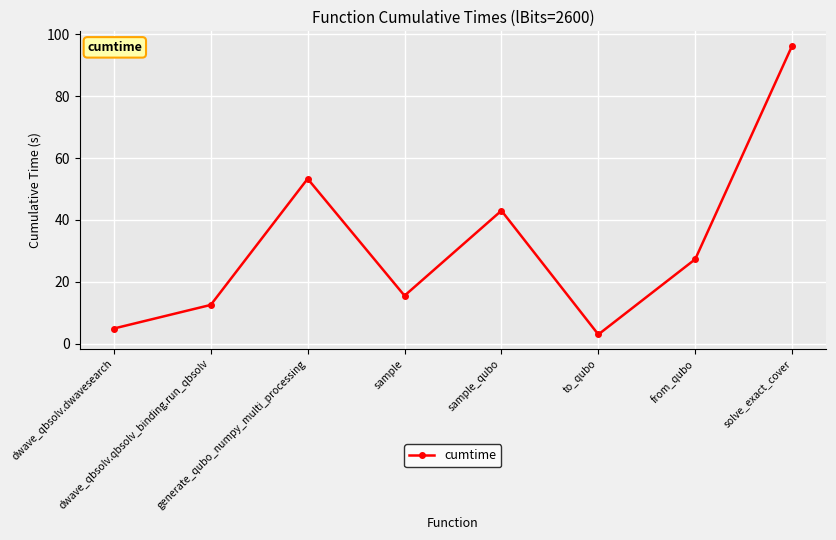

What is the value of the 2nd point from the left?

12.5